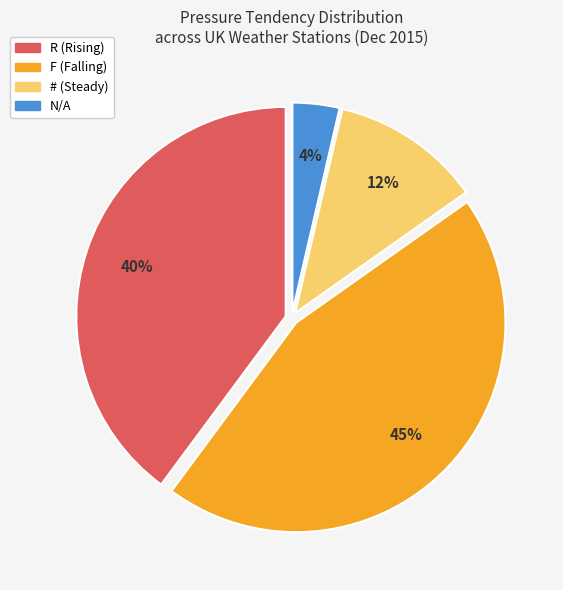

To the nearest percent, what is the combined percentage of R (Rising) and # (Steady)?

51%